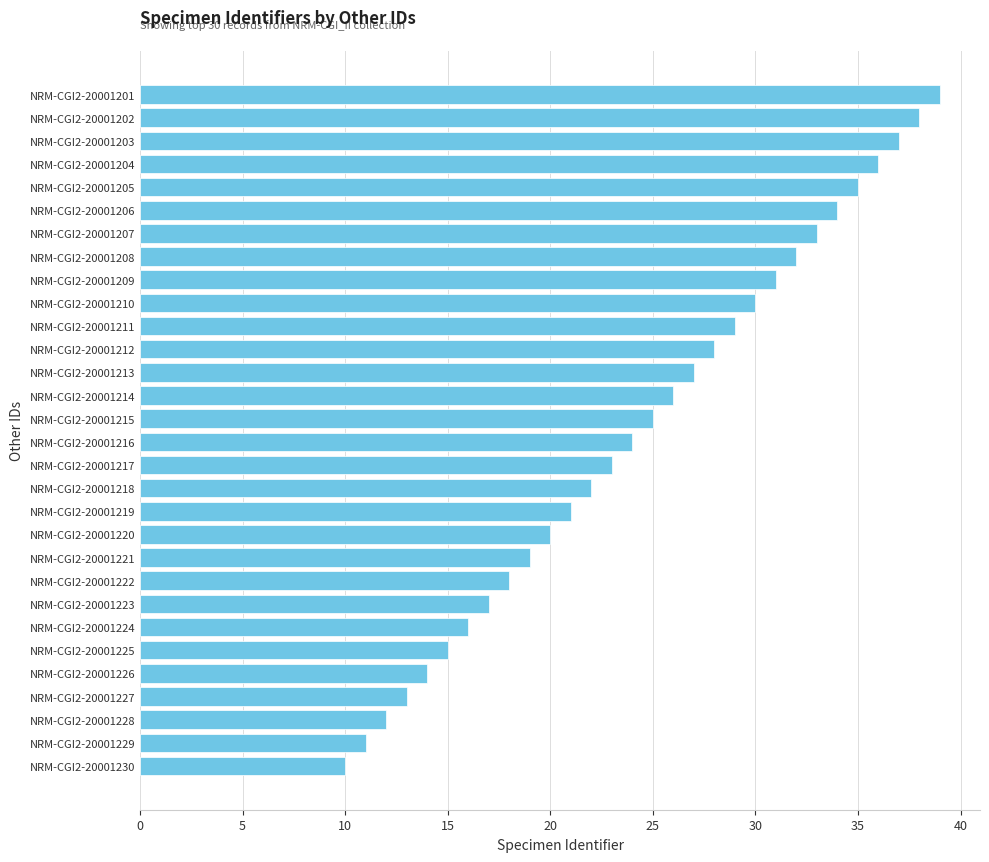

Read the value at NRM-CGI2-20001227.

13